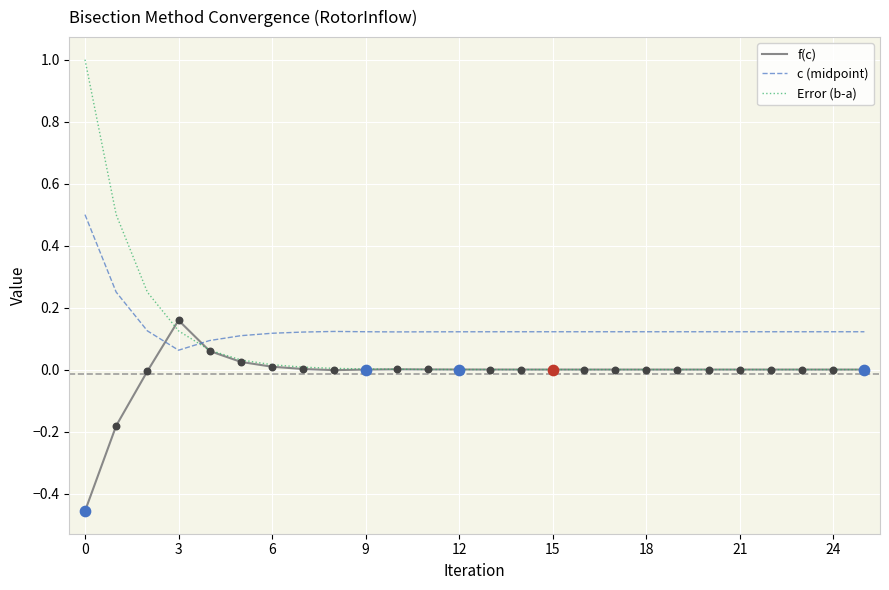

Which series has the largest range (max minus min)?

Error (b-a)